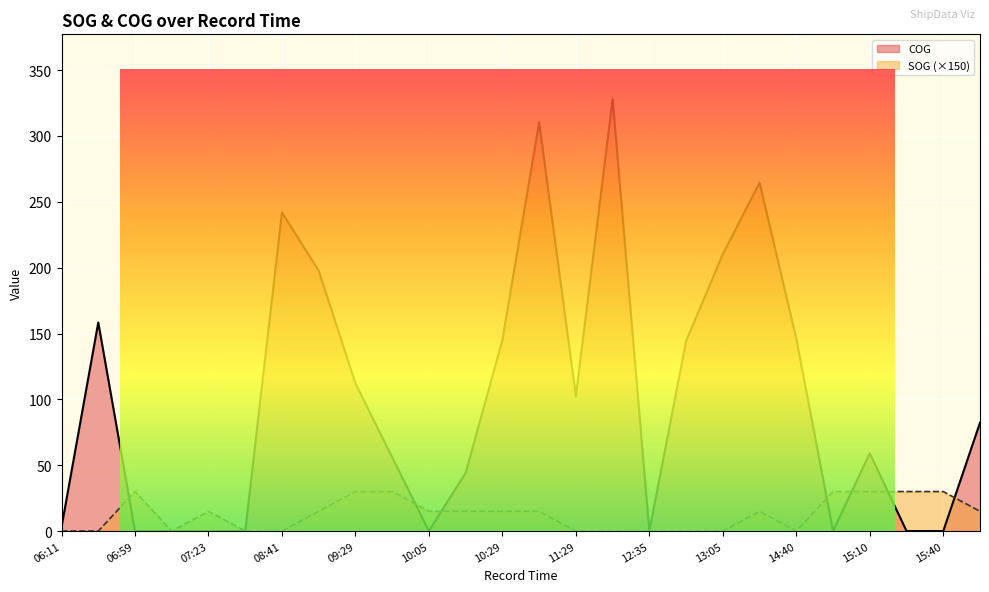

Which series has the largest total across all categories?

COG